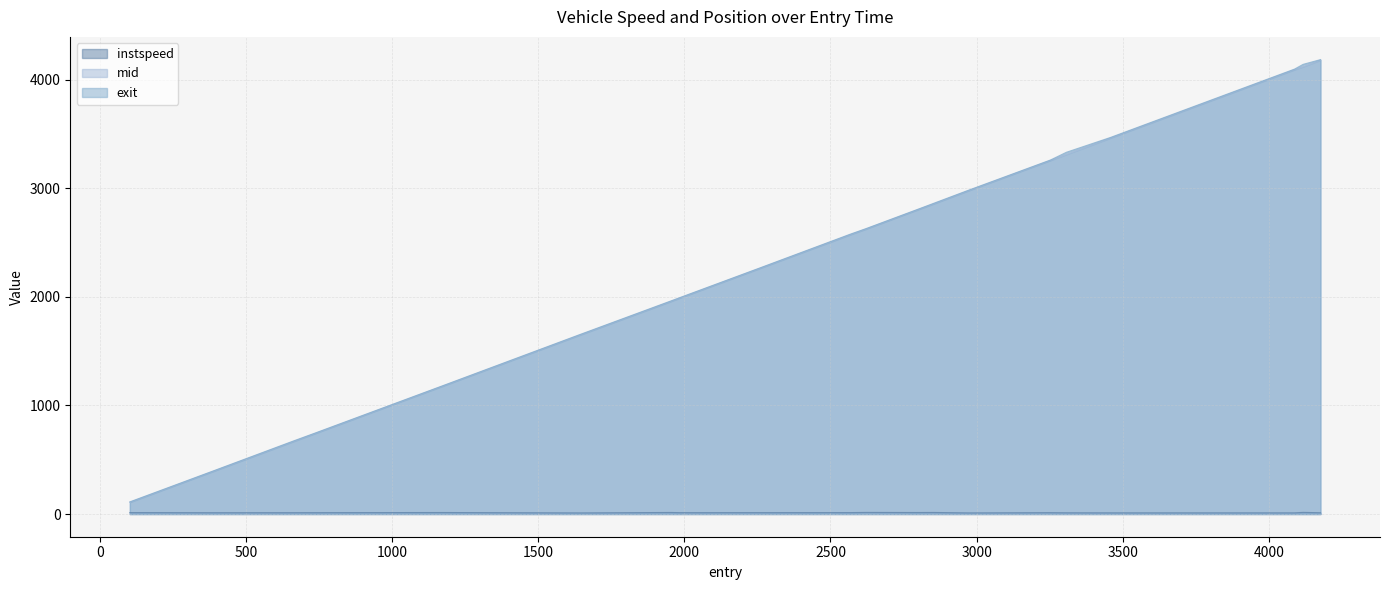

How many data points in mid are less than 2626?

10